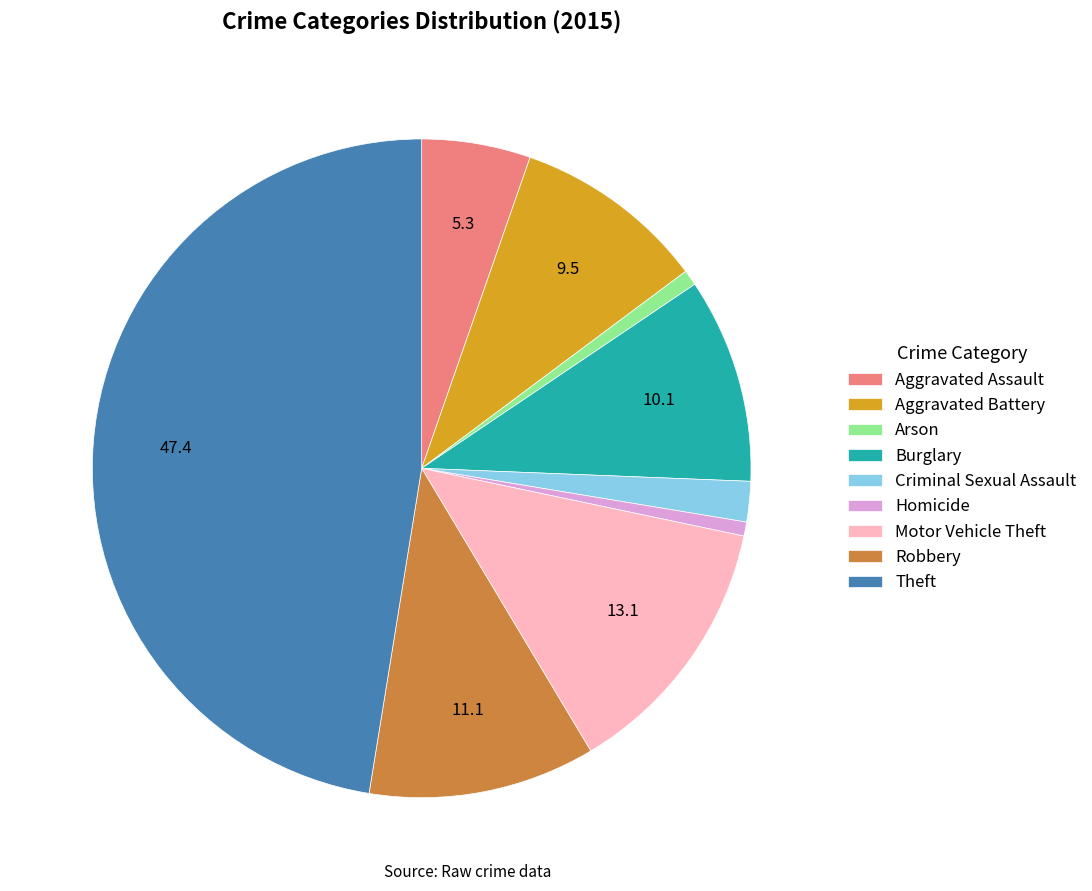

Do Aggravated Assault and Motor Vehicle Theft together represent more than half of the pie?

No